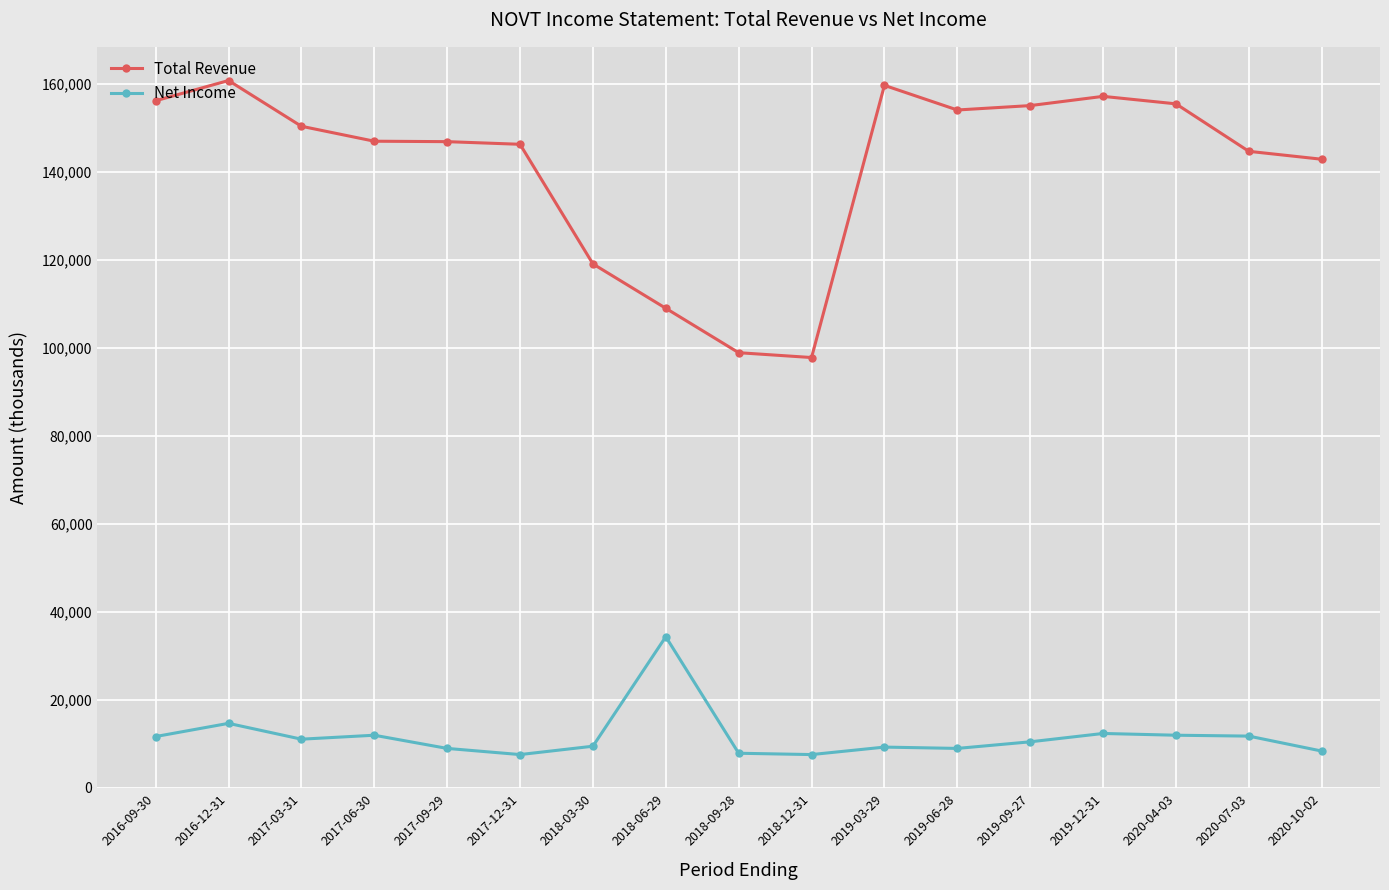

At which category does Total Revenue reach its first local peak?

2016-12-31